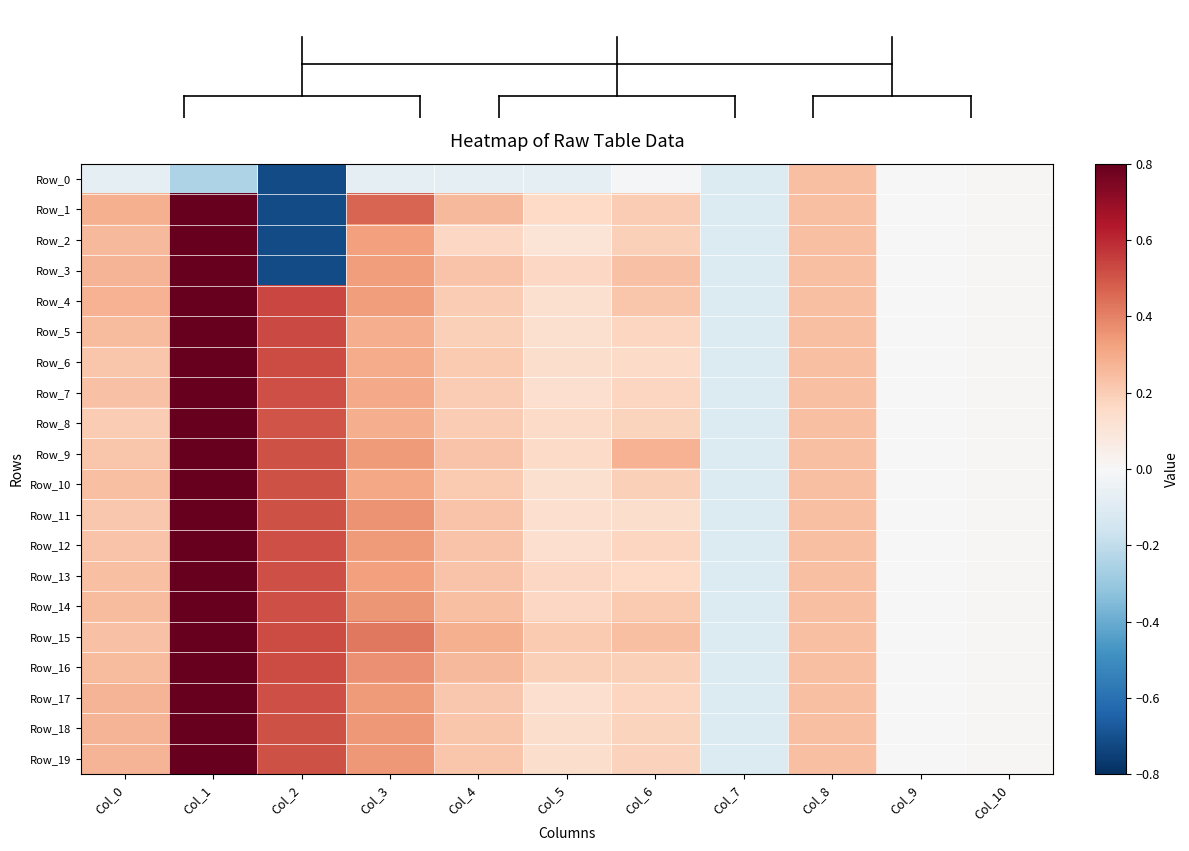

At which category is the sum across all series the highest?

Col_1